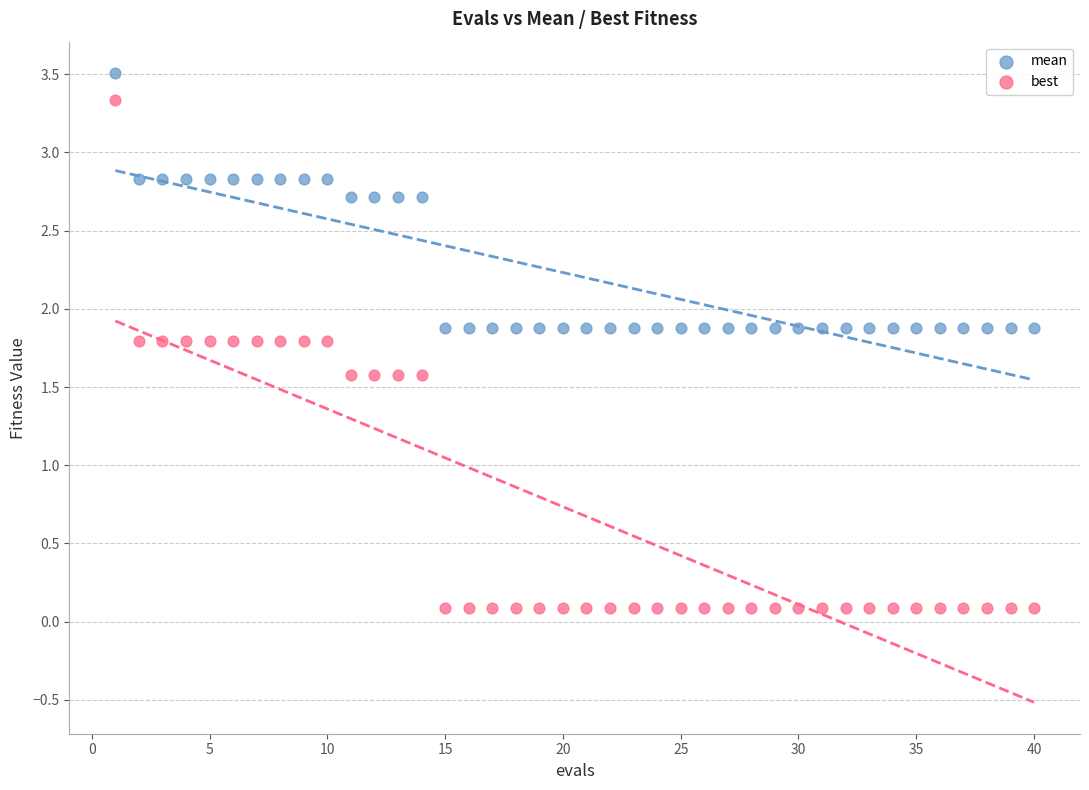

Which series reaches the minimum Y coordinate?

best